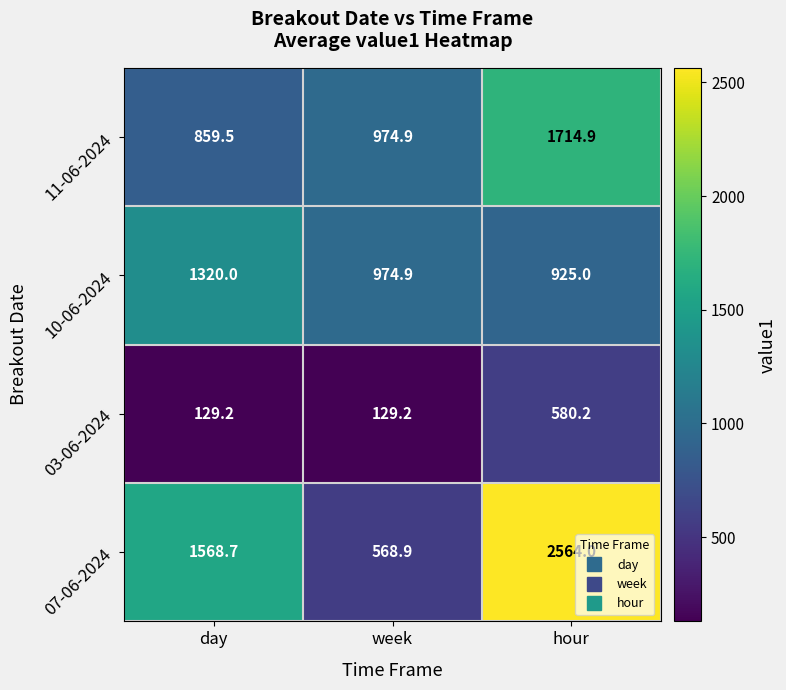

At day, list the series in order from largest to smallest.

07-06-2024, 10-06-2024, 11-06-2024, 03-06-2024